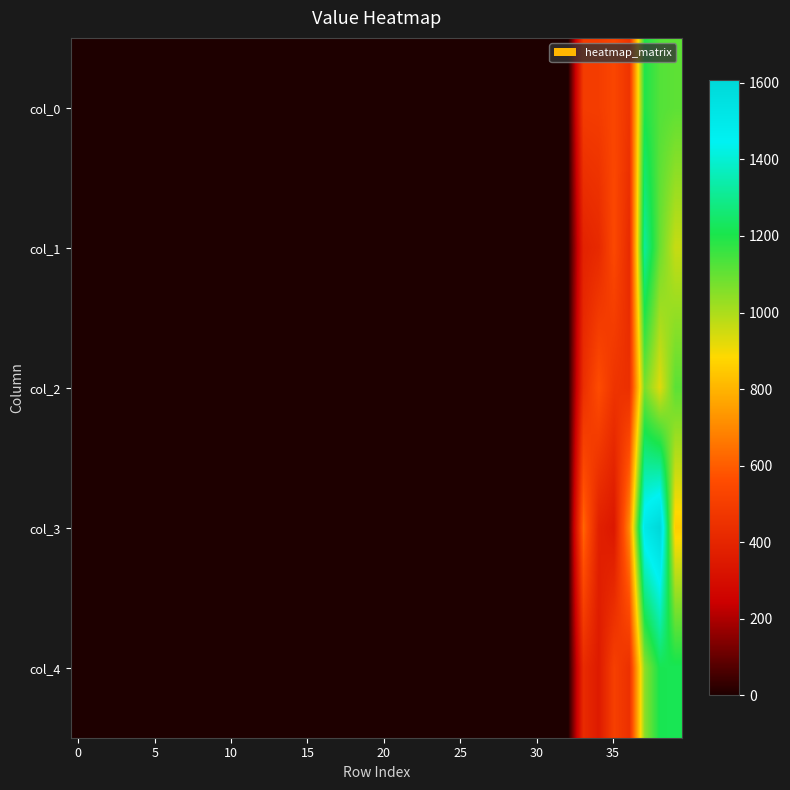

How many series are shown in this chart?

5